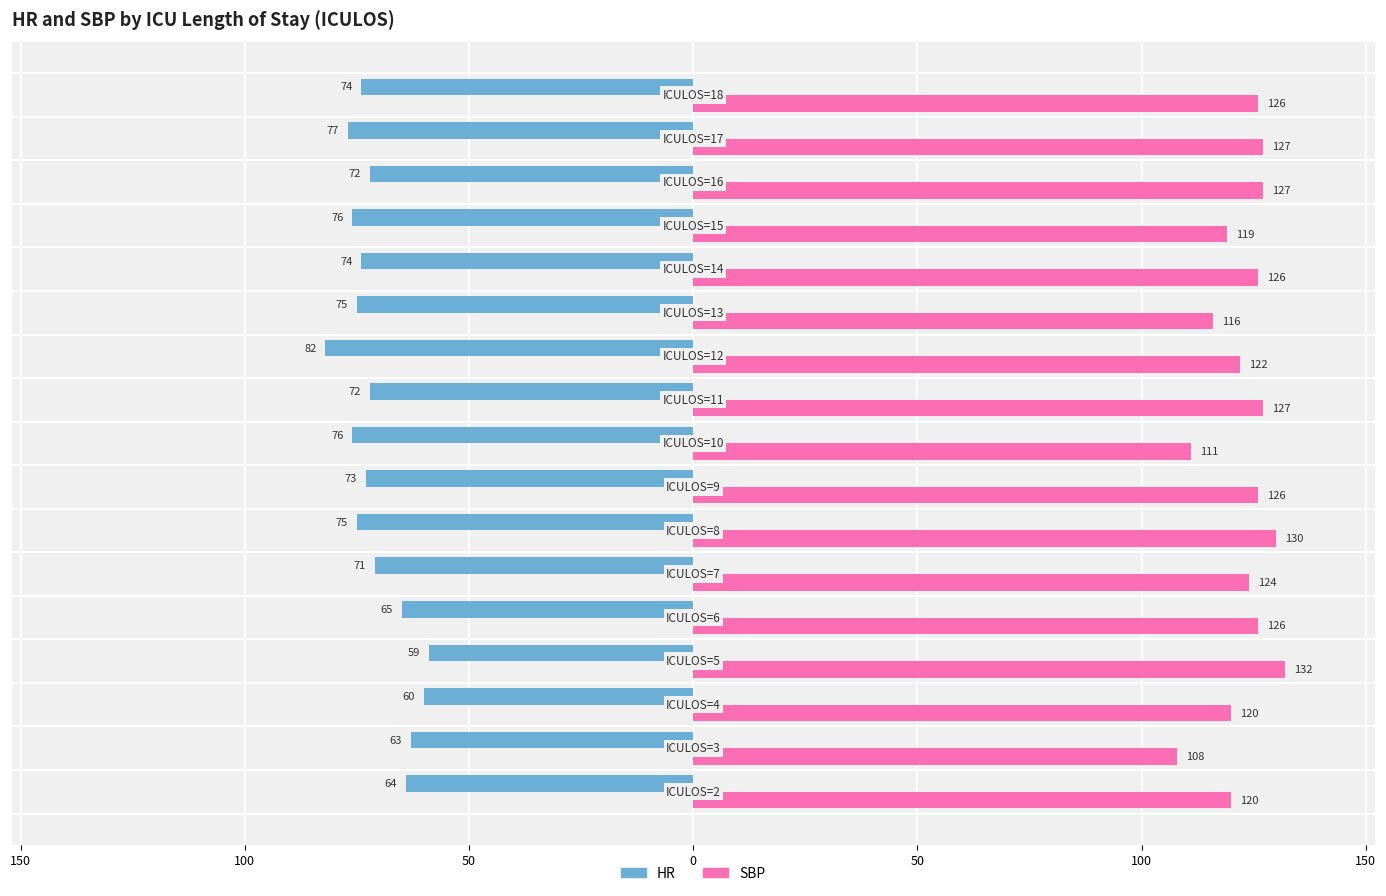

Which series has the largest total across all categories?

SBP